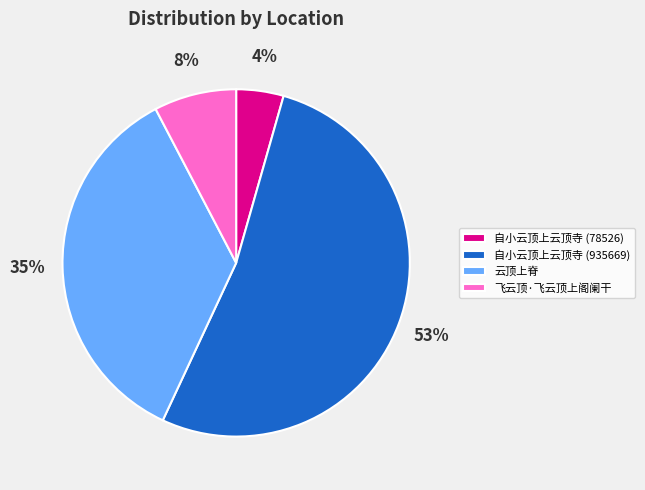

Rank the categories by value from lowest to highest.

自小云顶上云顶寺 (78526), 飞云顶·飞云顶上阁阑干, 云顶上脊, 自小云顶上云顶寺 (935669)